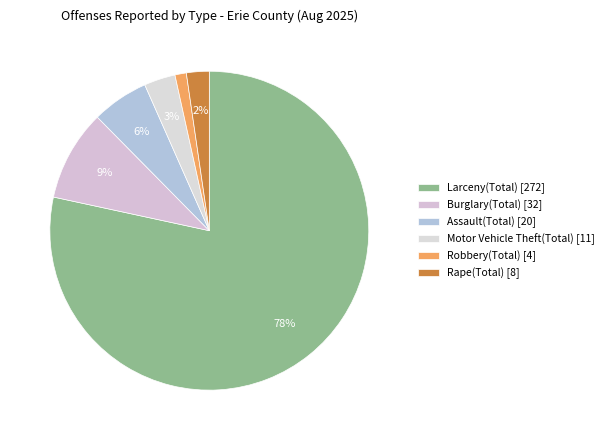

Which slice is the largest?

Larceny(Total)